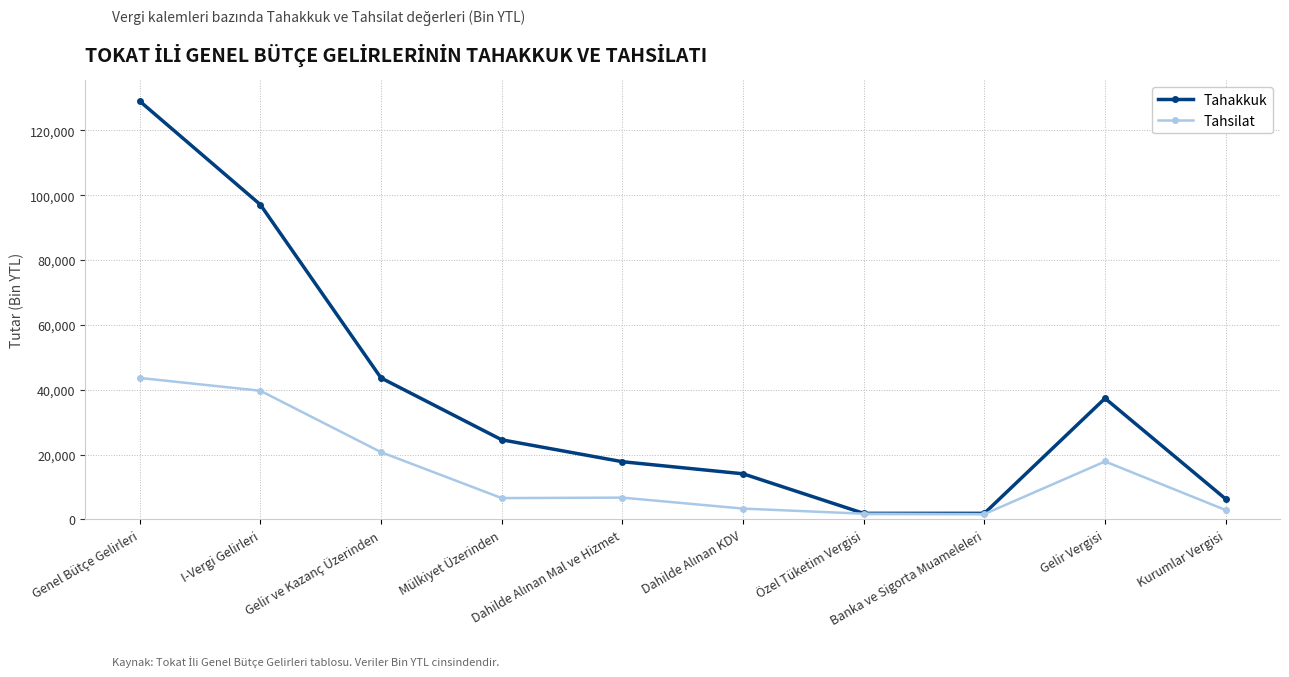

The Tahsilat series shows 2880 at Kurumlar Vergisi. True or false?

True